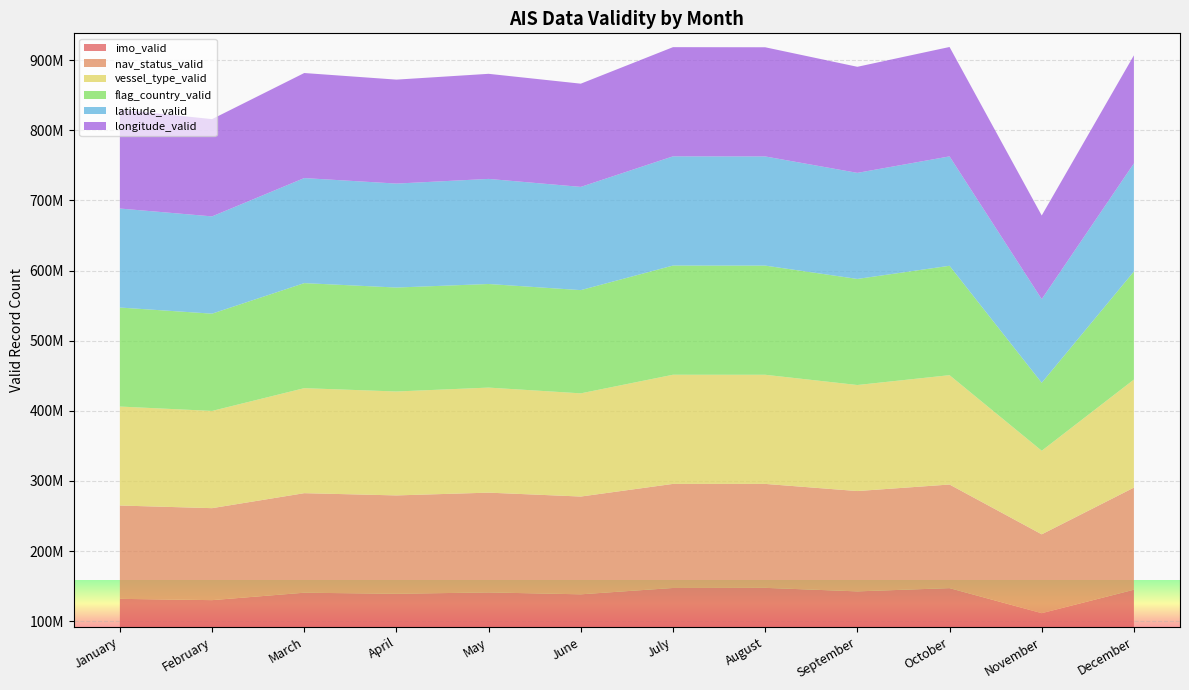

Reading left to right, what are all the values shown in this chart?

imo_valid: 131903146	130053652	140647822	139115054	141063315	138357982	147391757	147576290	142540565	147180567	111469663	144900472
nav_status_valid: 133065154	131156936	141923034	140262977	142263960	139421676	148415283	148223798	143063930	147731976	112425580	145610063
vessel_type_valid: 141138992	138650896	149748827	148197720	149811456	147151041	155658110	155629165	151212698	155941907	119202801	154067527
flag_country_valid: 141179948	138697160	149788640	148231231	147715918	147191969	155700247	155661342	151249370	155982352	96930139	154116337
latitude_valid: 141179948	138697160	149788640	148231231	149845329	147191969	155700247	155661342	151249370	155982352	119253847	154116337
longitude_valid: 141179948	138697160	149788640	148231231	149845329	147191969	155700247	155661342	151249370	155982352	119253847	154116337